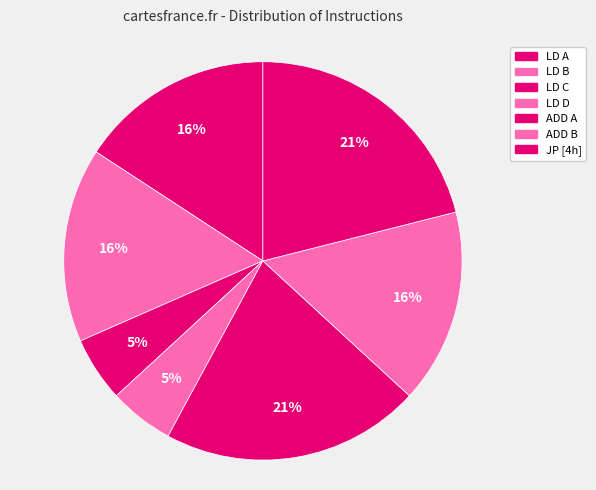

Count the number of slices in the pie.

7